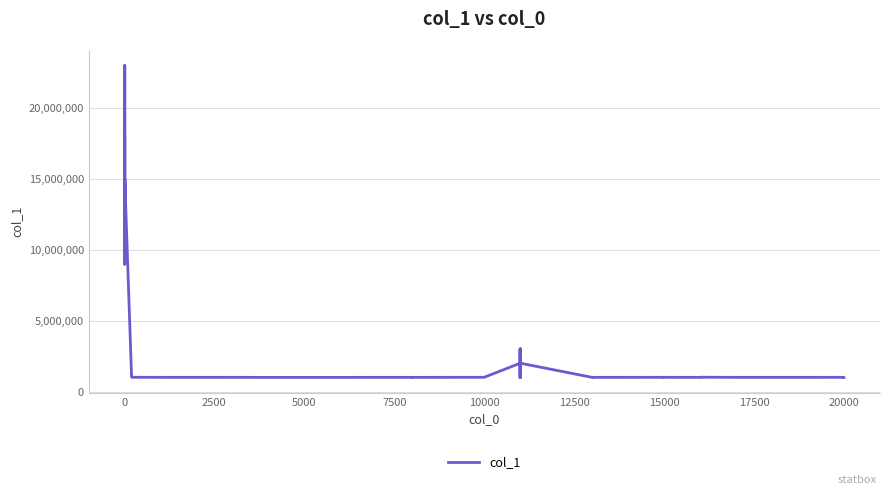

How many distinct data groups are displayed?

1